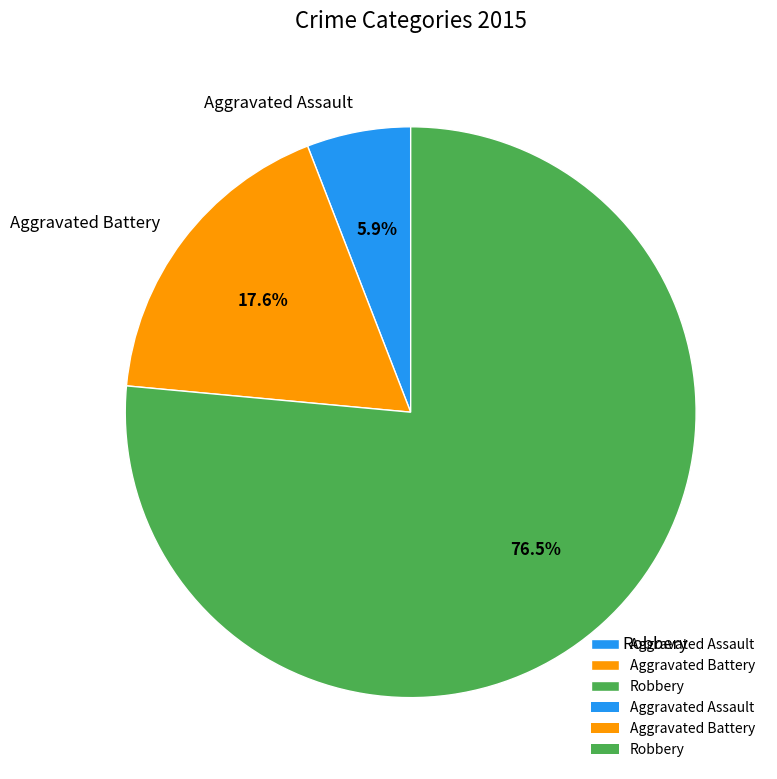

Which slice is the largest?

Robbery